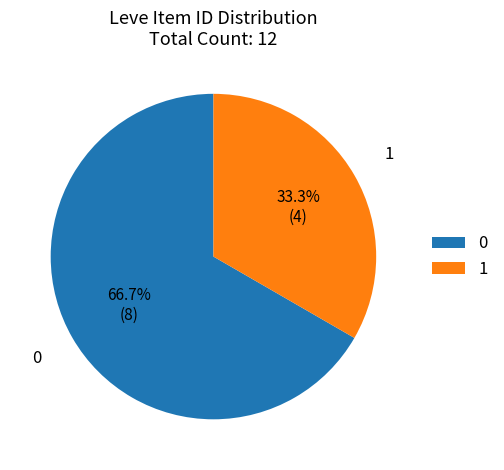

Is there a majority slice in this chart?

Yes